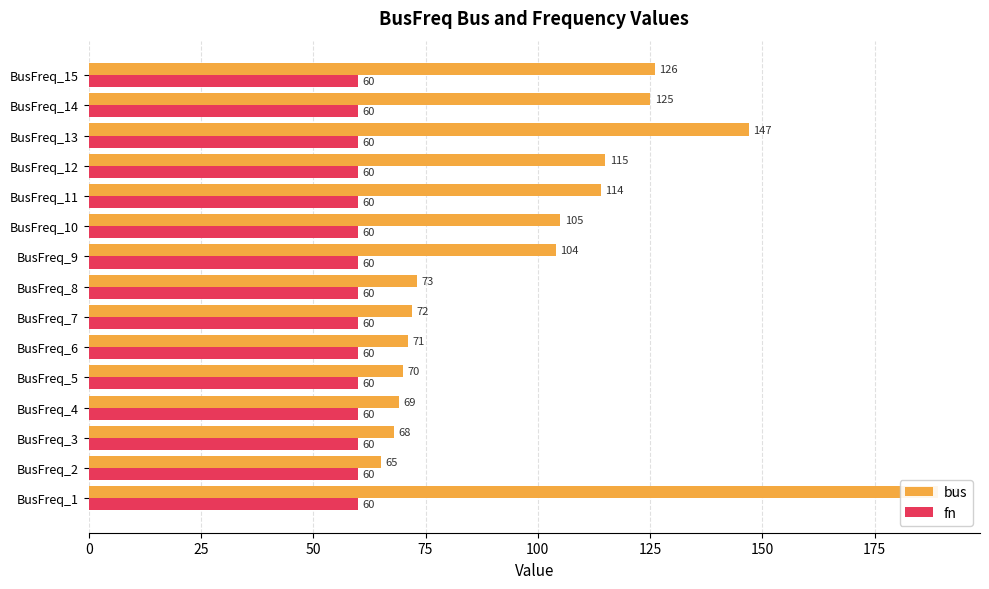

How many bars are there in total?

30